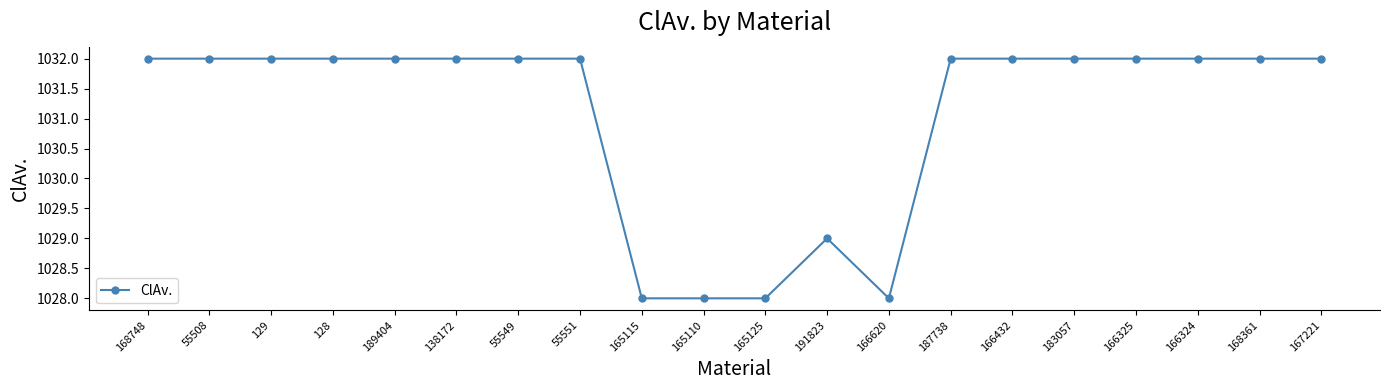

True or false: the data has more than 0 interior local peaks.

True